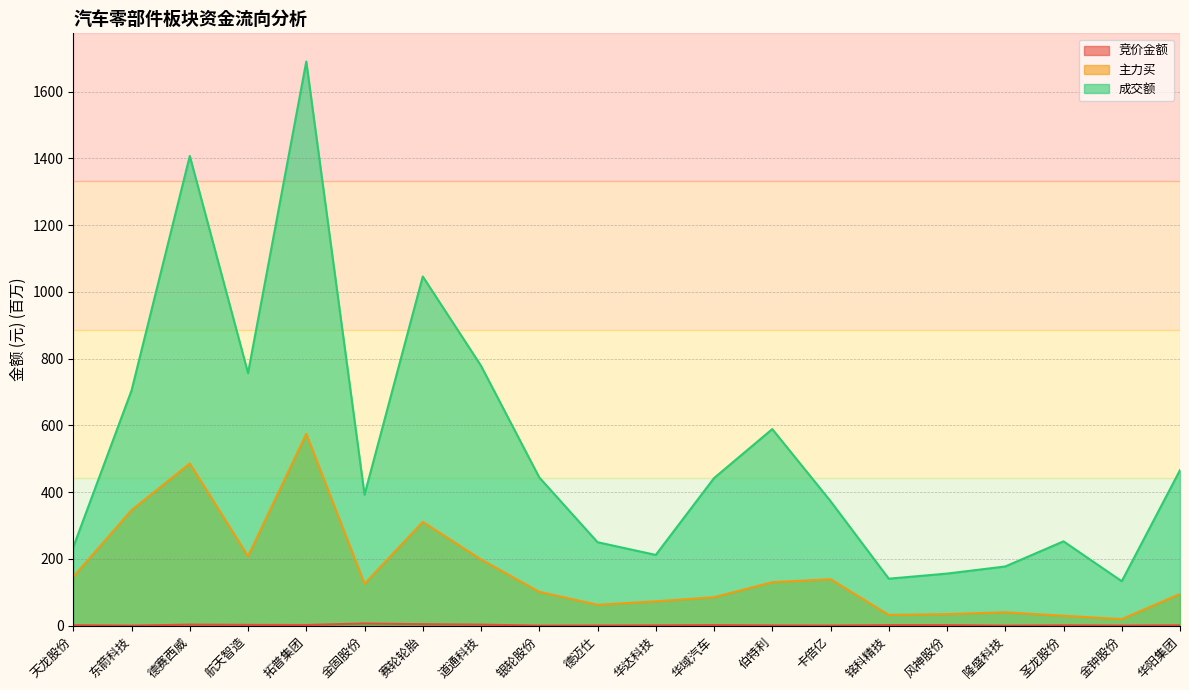

Which series changed the most between 天龙股份 and 航天智造?

成交额